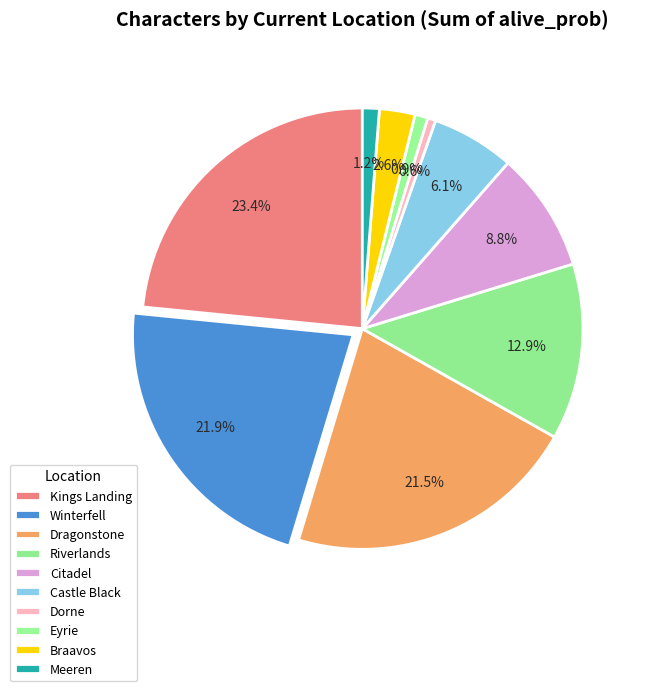

Which category has the smallest portion of the pie?

Dorne